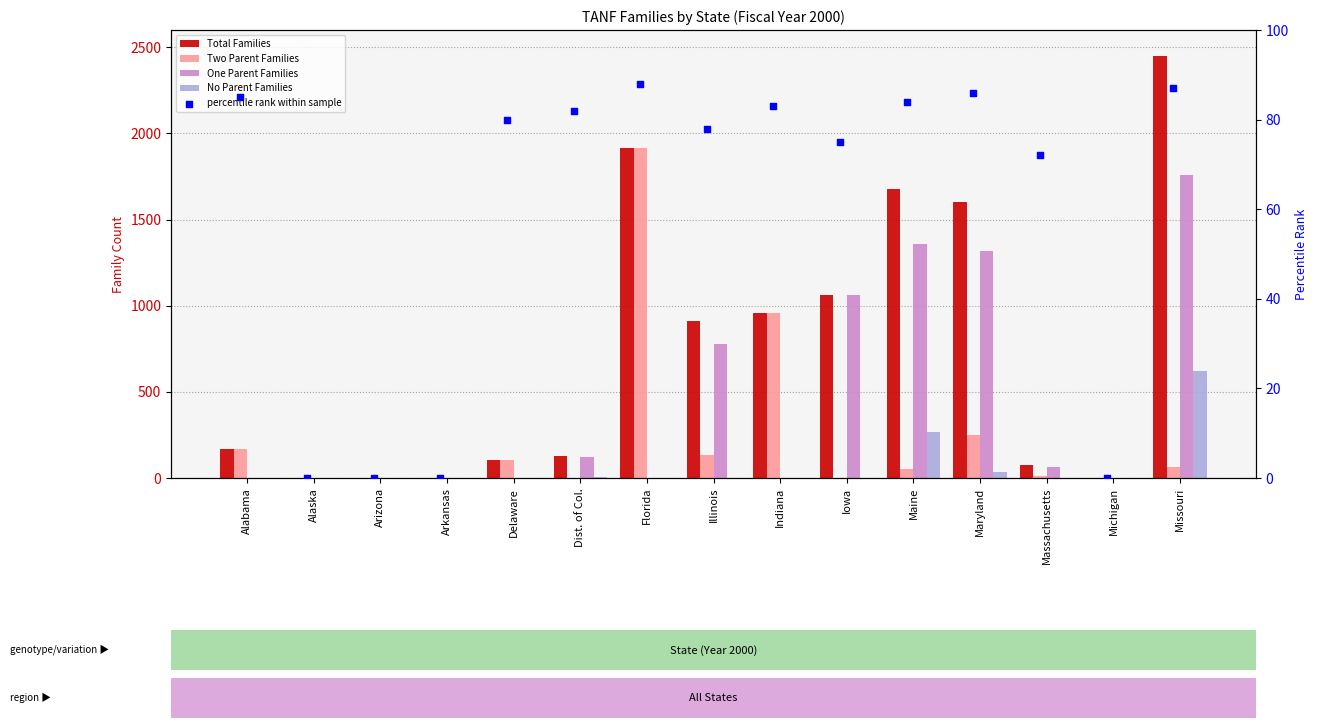

What is the total value across all series at Dist. of Col.?

339